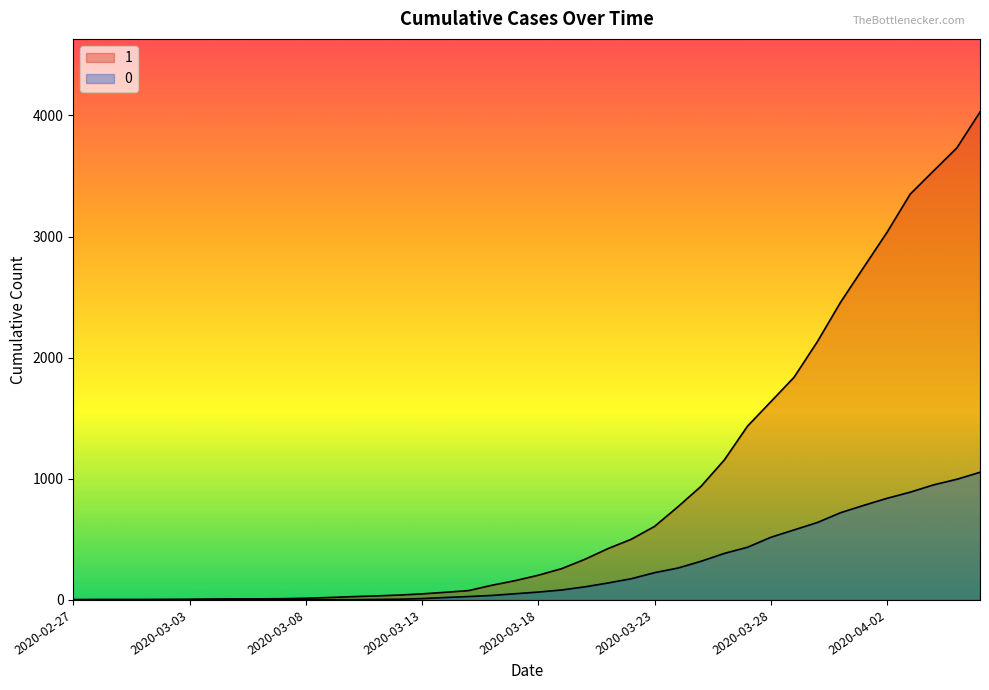

True or false: 0 and 1 intersect in this chart.

False